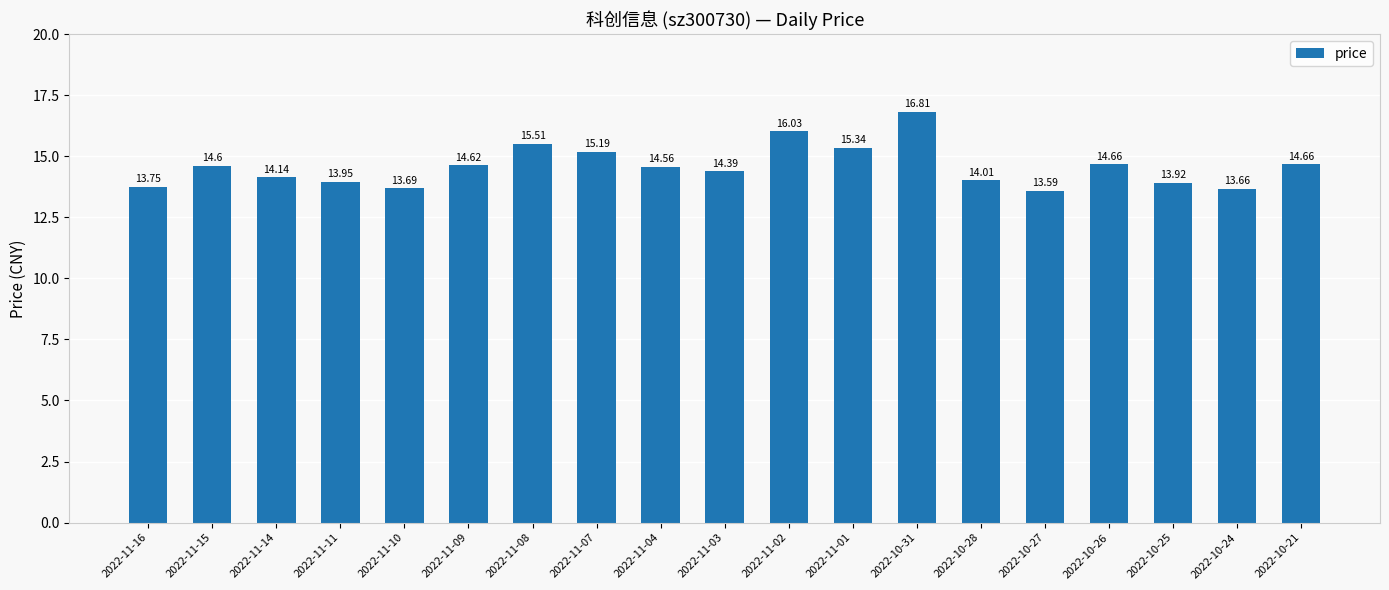

Approximately how many times larger is the value at 2022-10-26 compared to 2022-11-14?

1.0